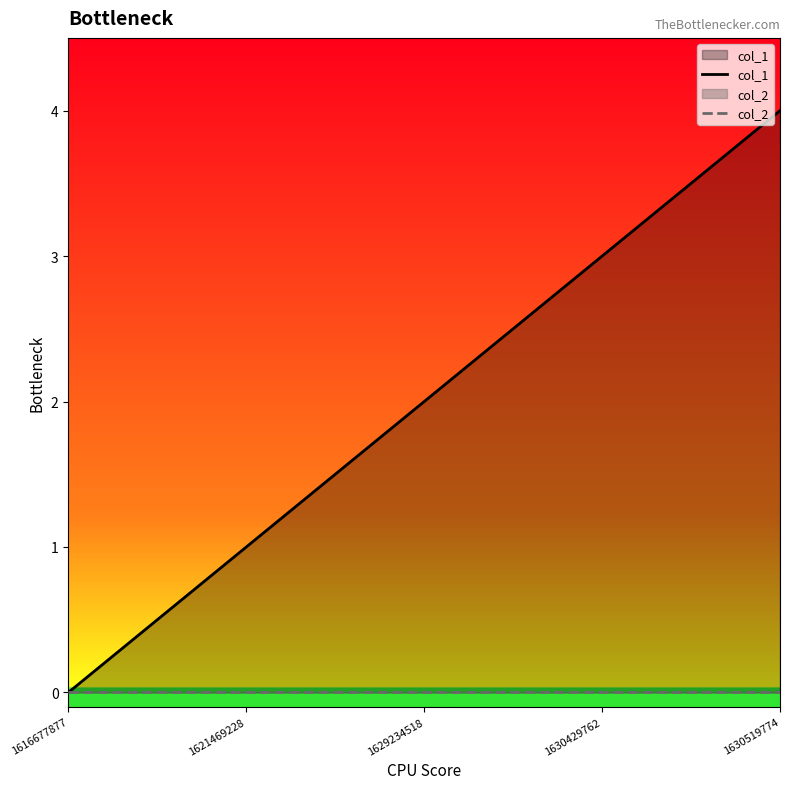

At which category is the sum across all series the highest?

1630519774